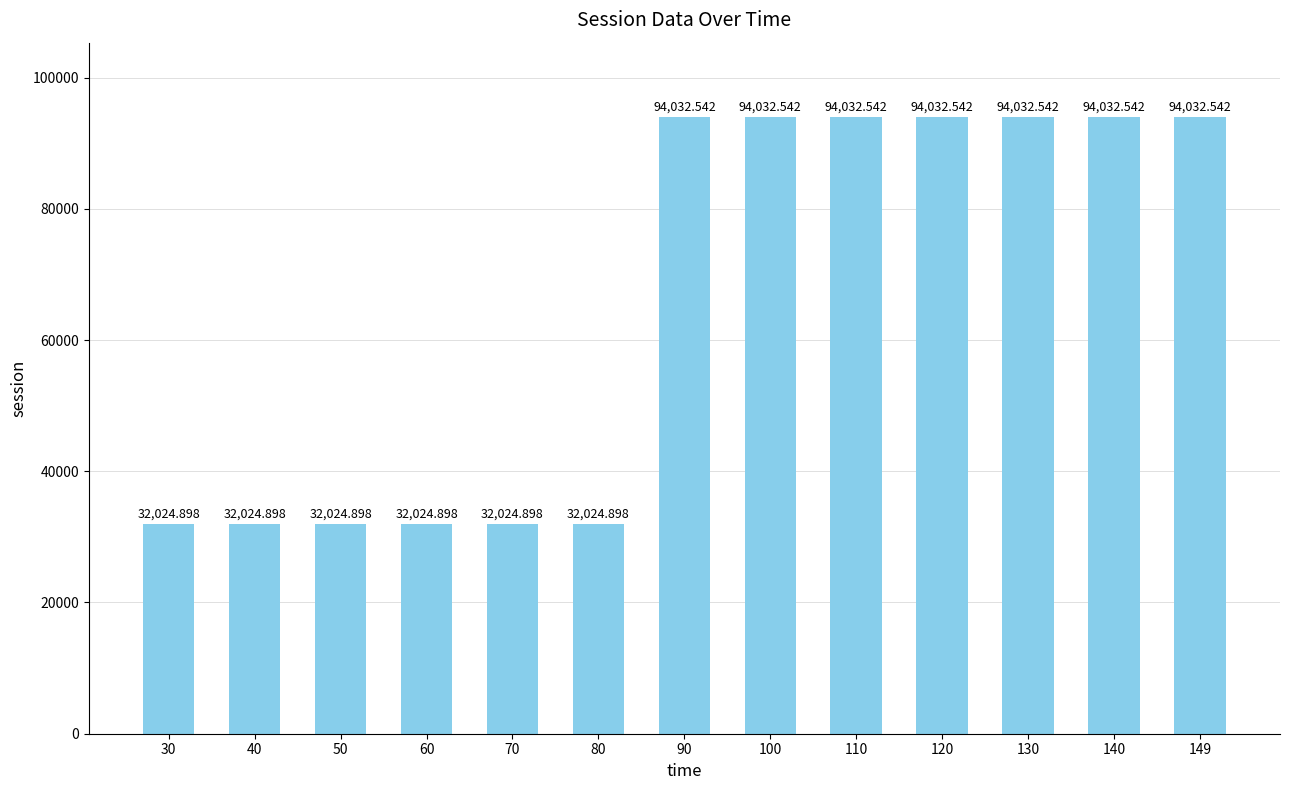

The value at 110 is 94032.5. True or false?

True